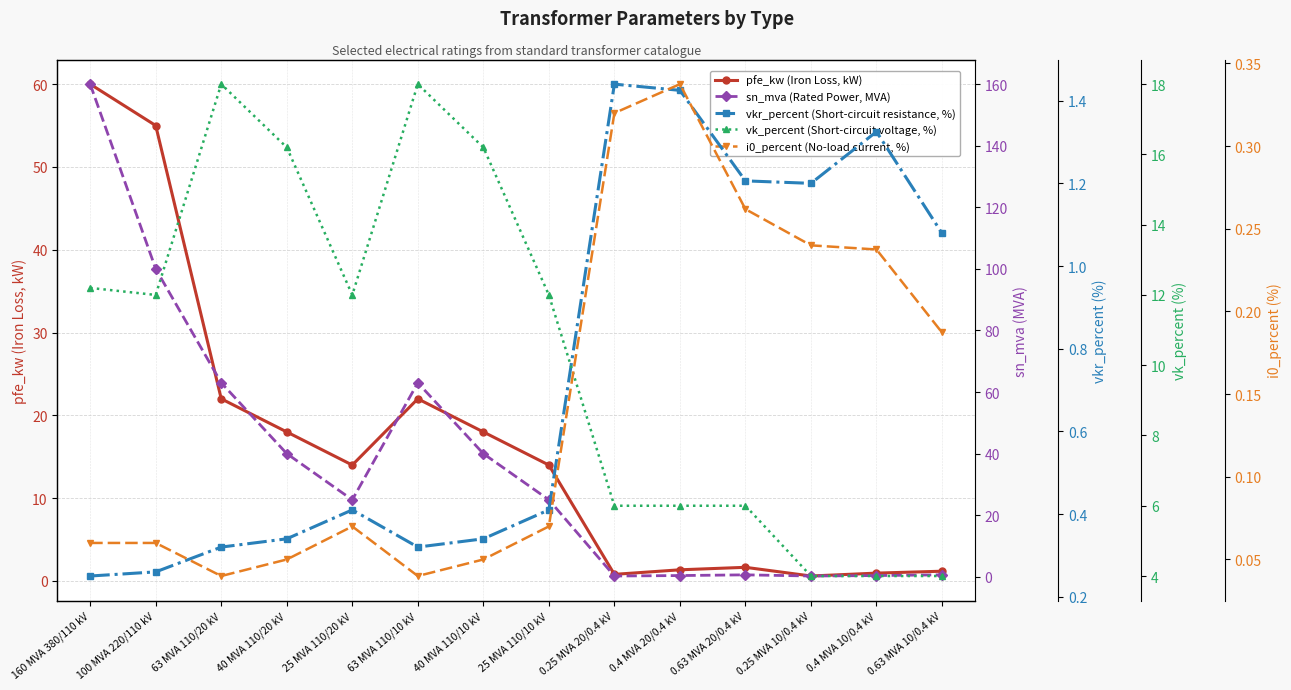

True or false: vk_percent (Short-circuit voltage, %) and sn_mva (Rated Power, MVA) intersect in this chart.

True